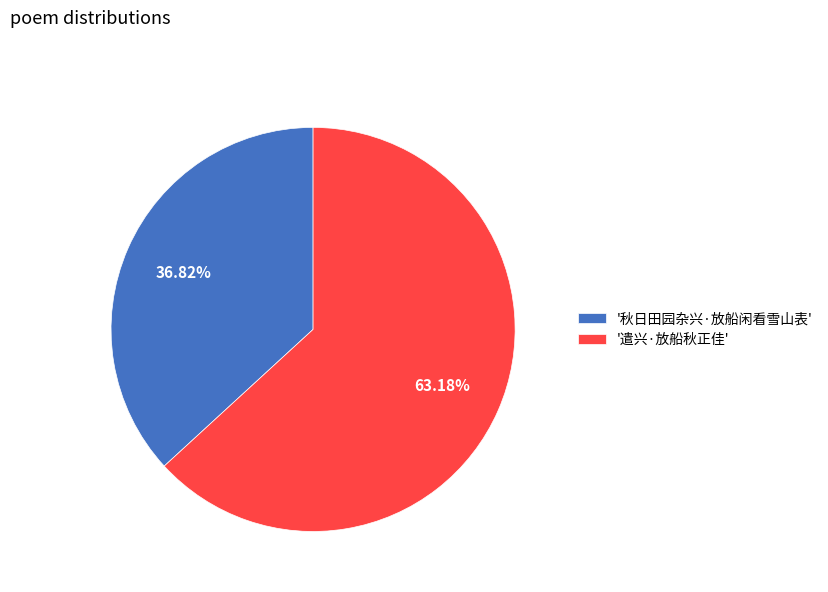

What is the majority slice?

'遣兴·放船秋正佳'